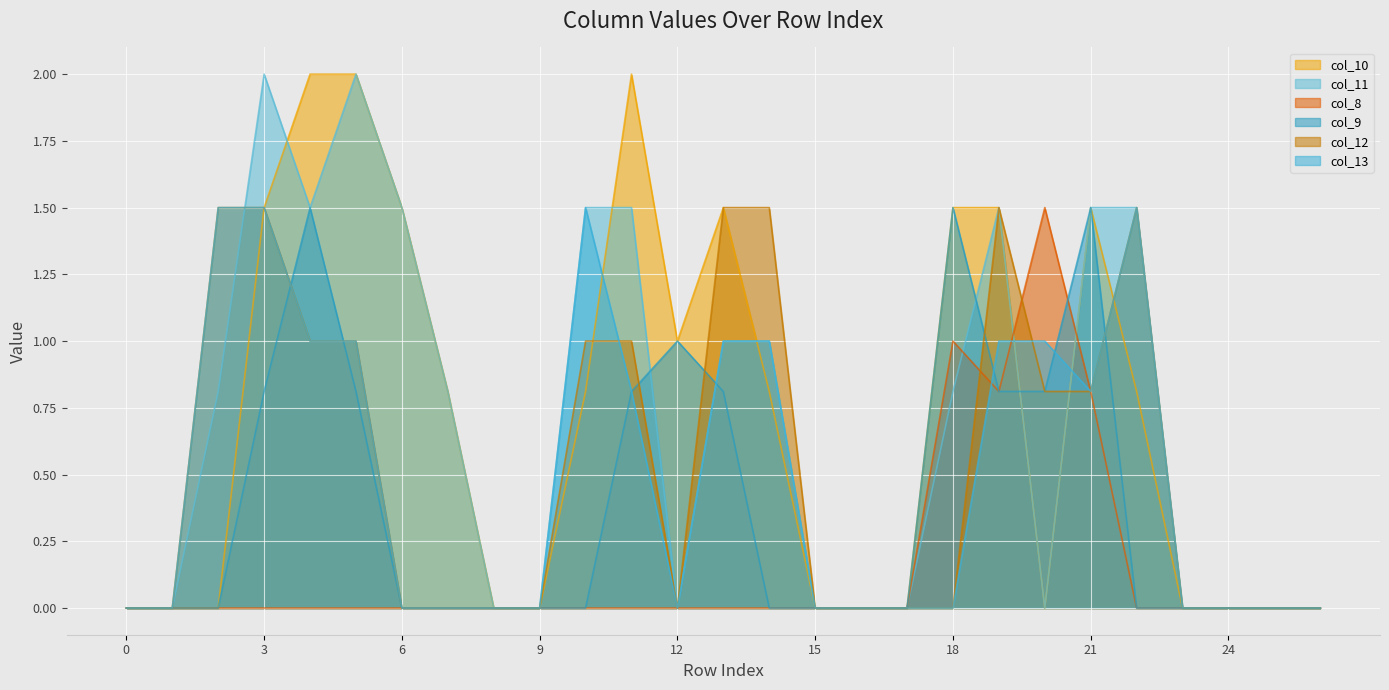

At which category is the sum across all series the highest?

3